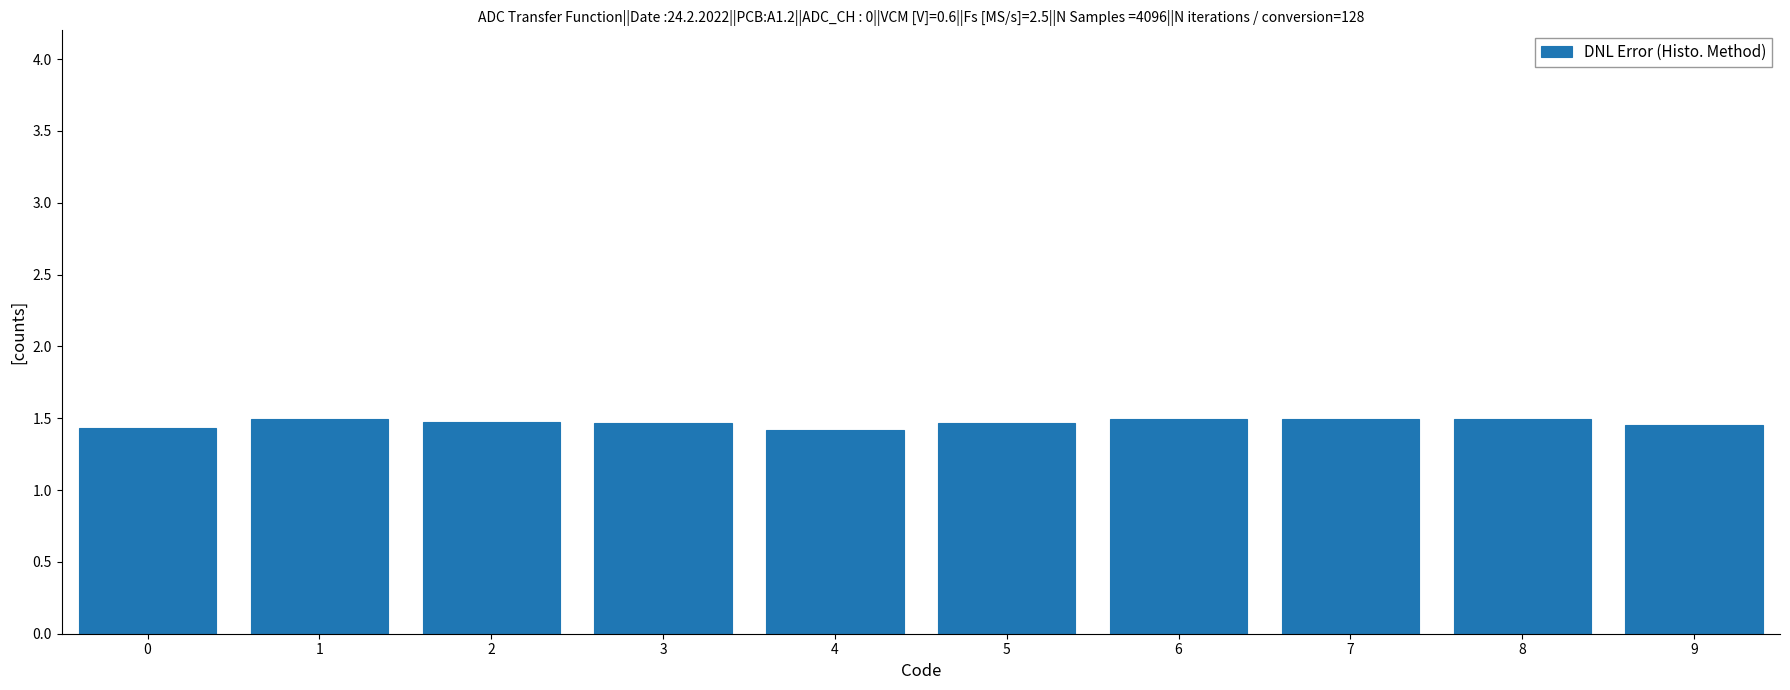

What is the minimum value shown in the chart?

1.4